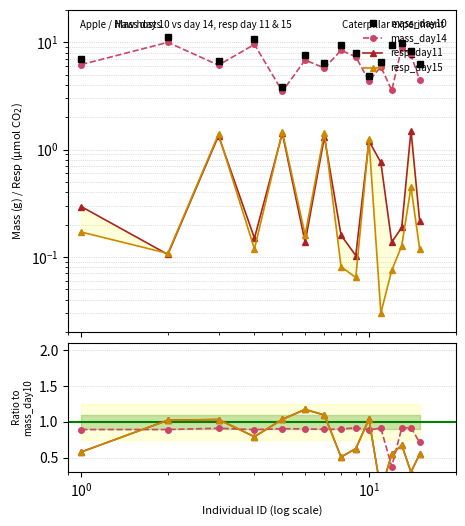

Read the mass_day14 value at $\mathdefault{10^{0}}$.

0.9